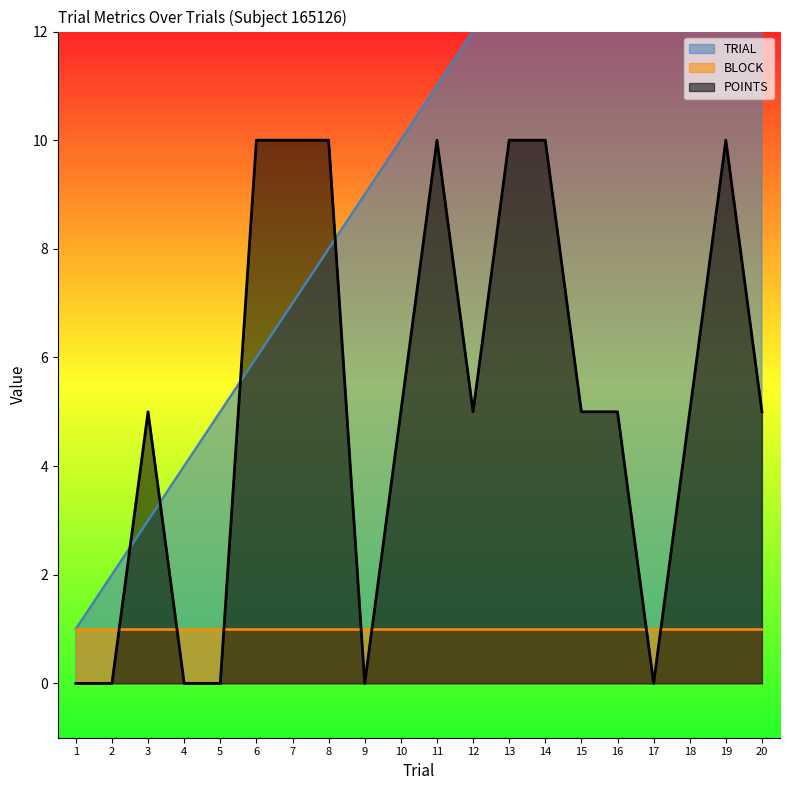

True or false: POINTS has a value of 0 at 2.

True